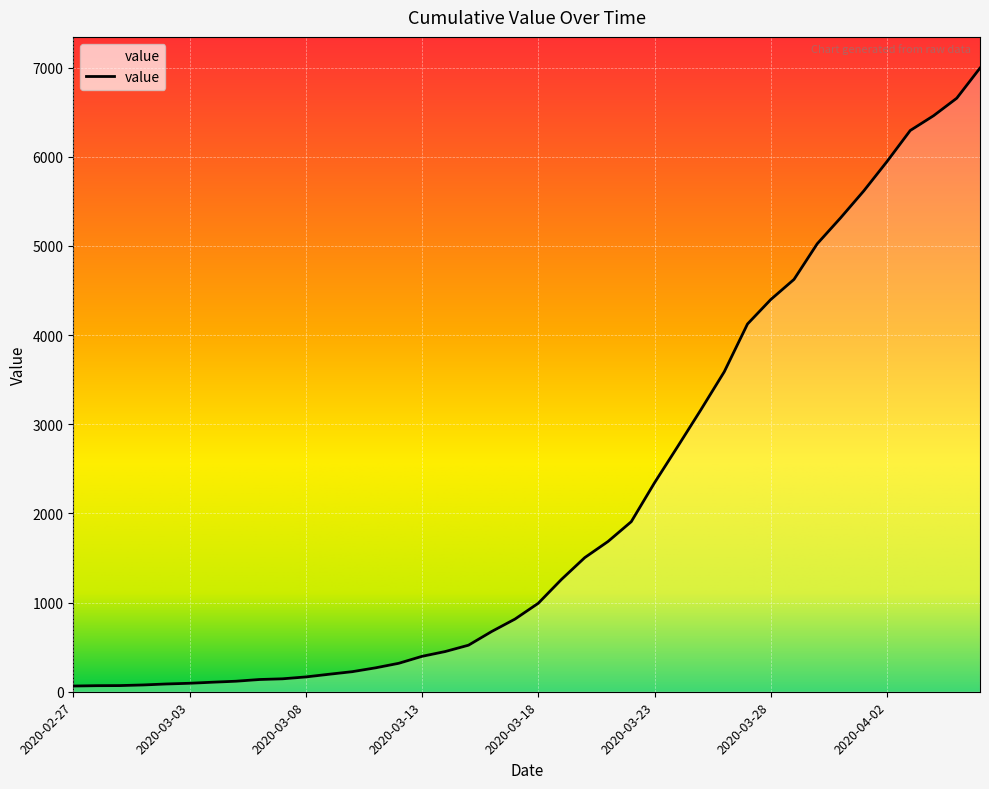

What is the difference between the second highest and second lowest values?

6588